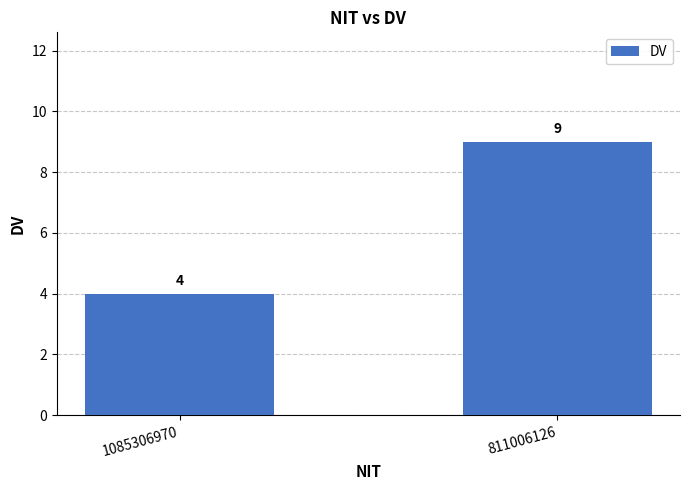

What value does the data have at 1085306970?

4